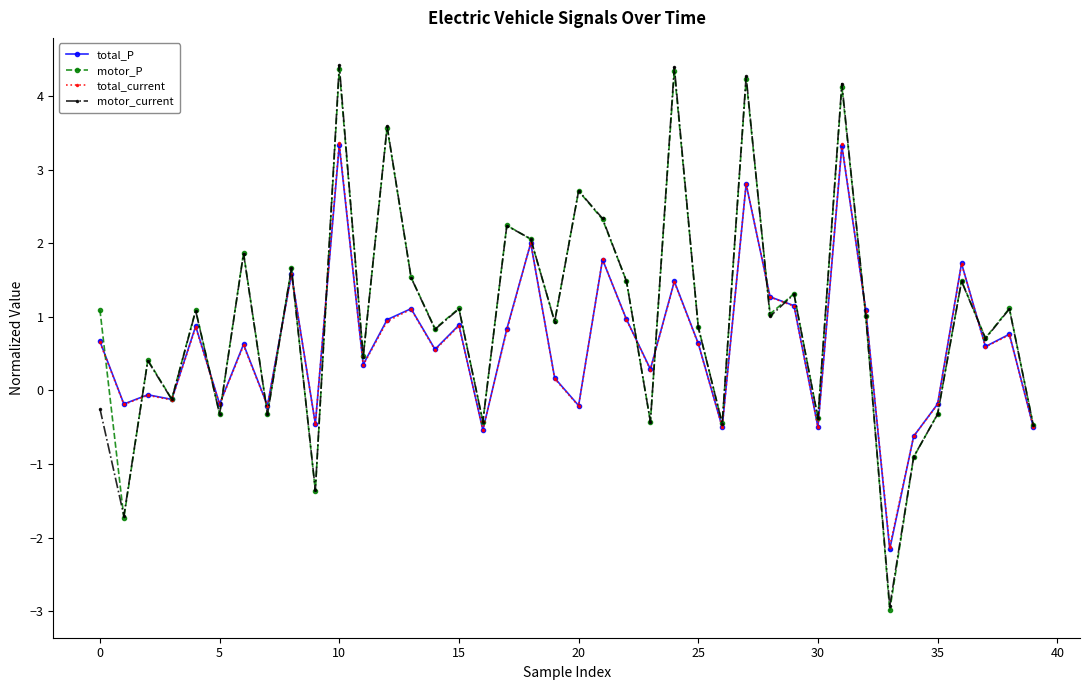

What is the value of the motor_P point at the 5th from the left?

1.1